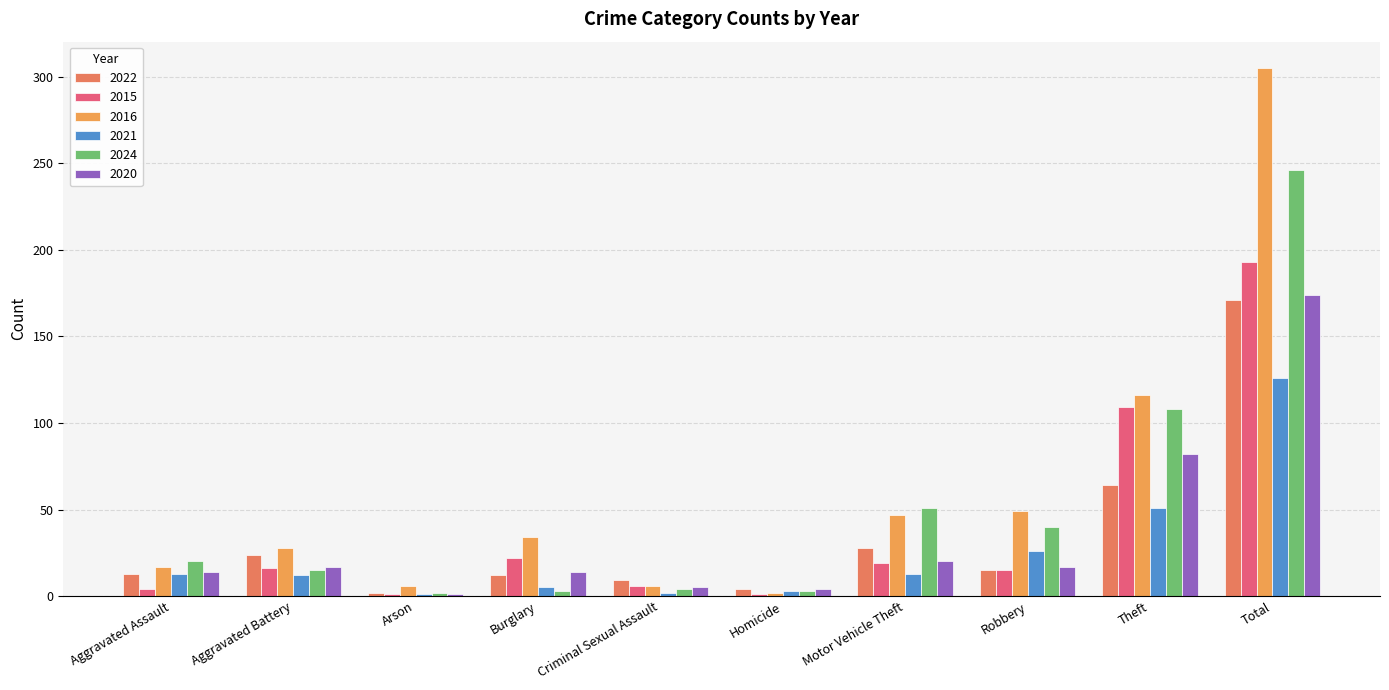

How many data points does each series have?

10